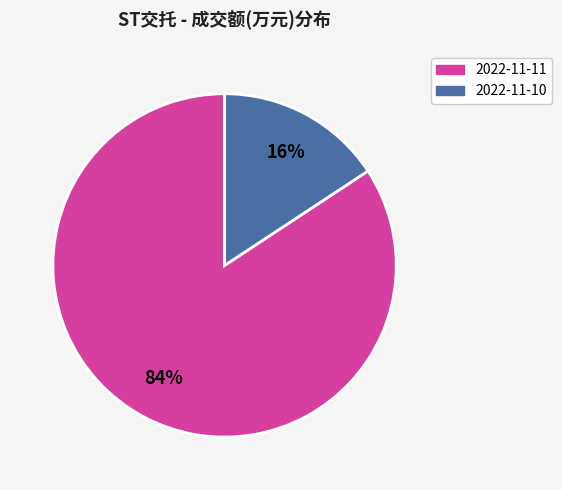

To the nearest percent, what is the average slice percentage?

50%